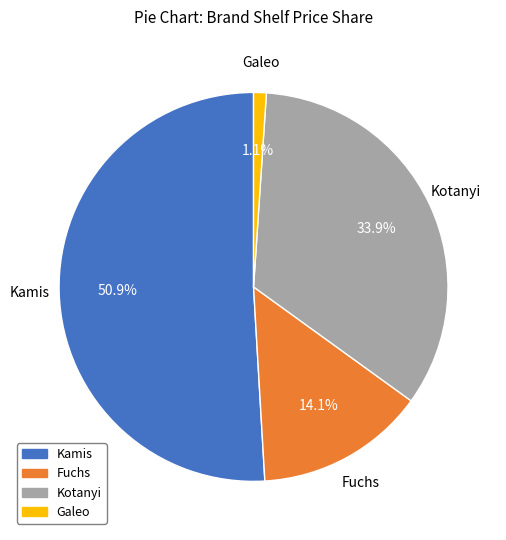

Does any single category account for the majority?

Yes